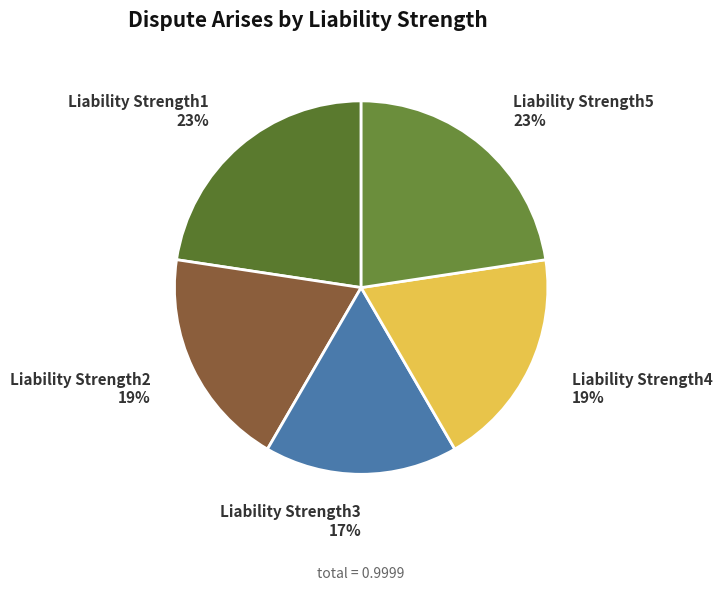

To the nearest percent, what is the average slice percentage?

20%